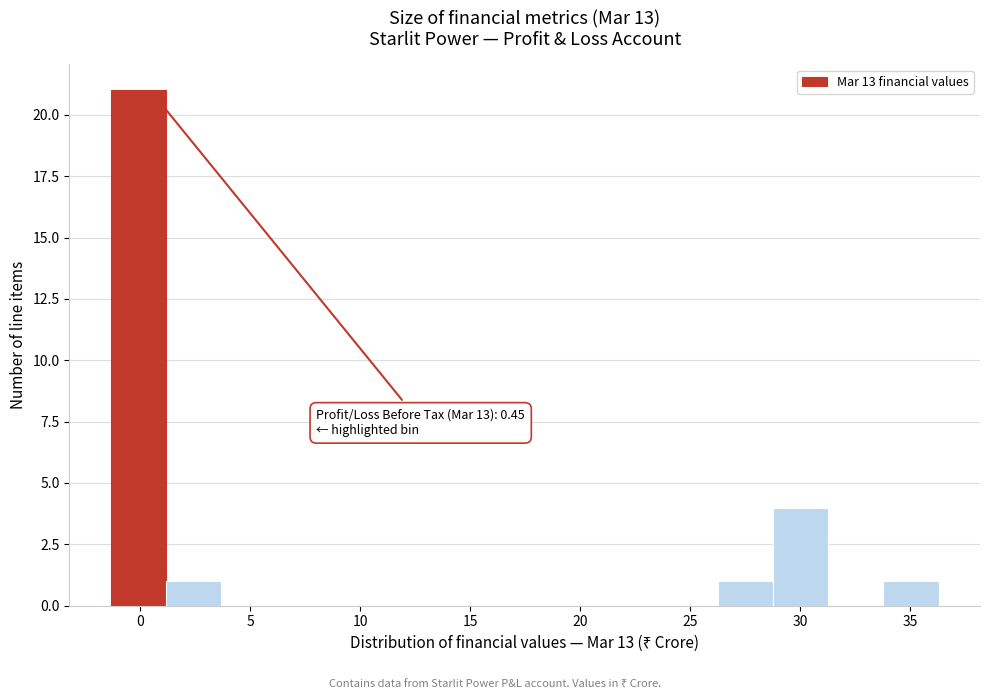

Over which range of the x-axis is the bar tallest?

-1.5 to 1.0